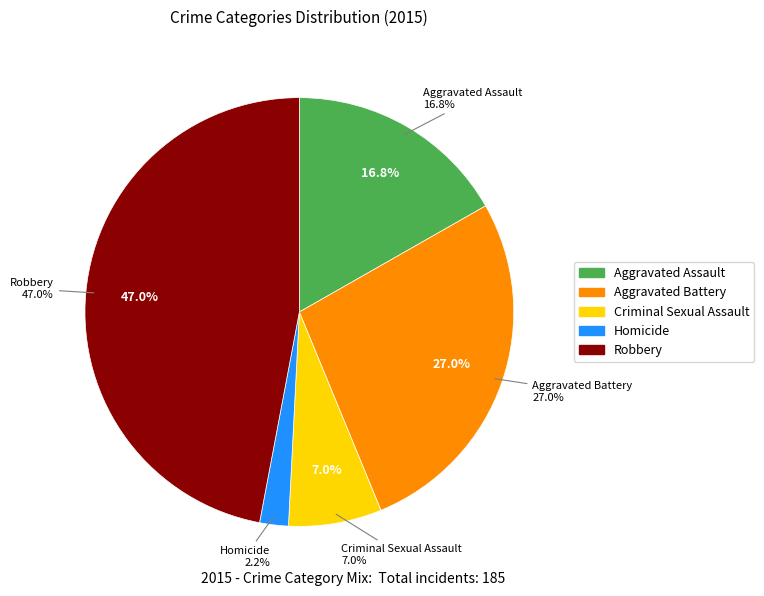

The Criminal Sexual Assault slice represents 7% of the pie. True or false?

True